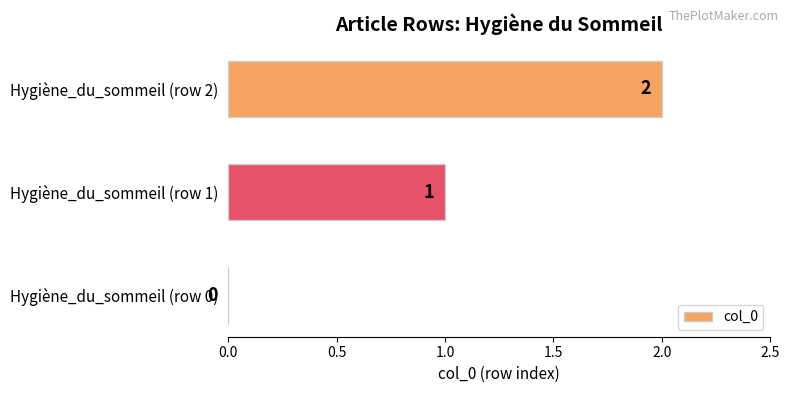

At which label is the value closest to 1?

Hygiène_du_sommeil (row 1)